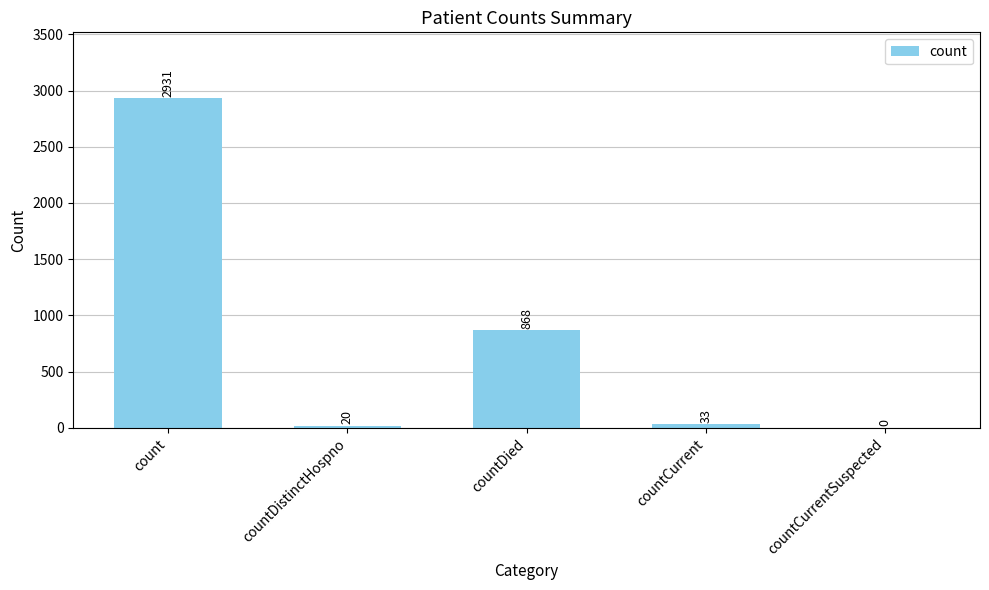

Reading left to right, what are all the values shown in this chart?

2931	20	868	33	0